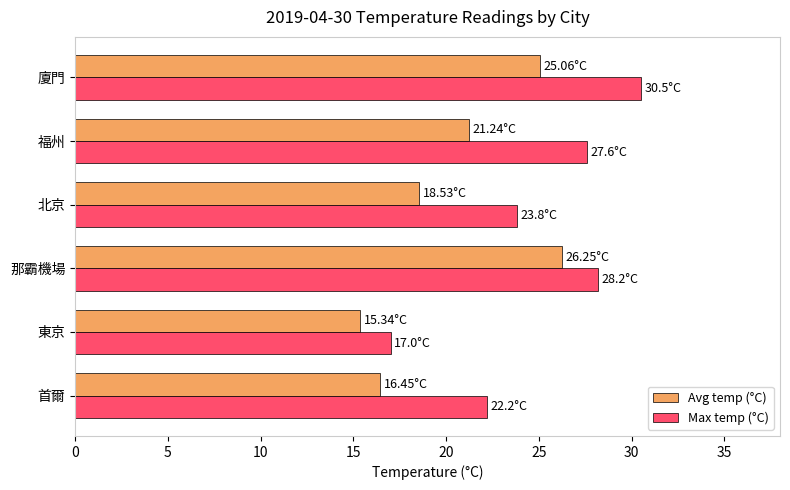

Rank the series by their average value, from lowest to highest.

Avg temp (°C), Max temp (°C)